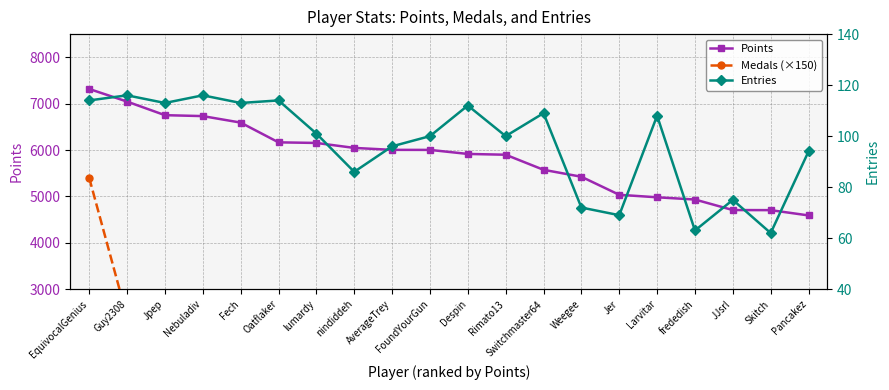

At which category is the sum across all series the highest?

EquivocalGenius